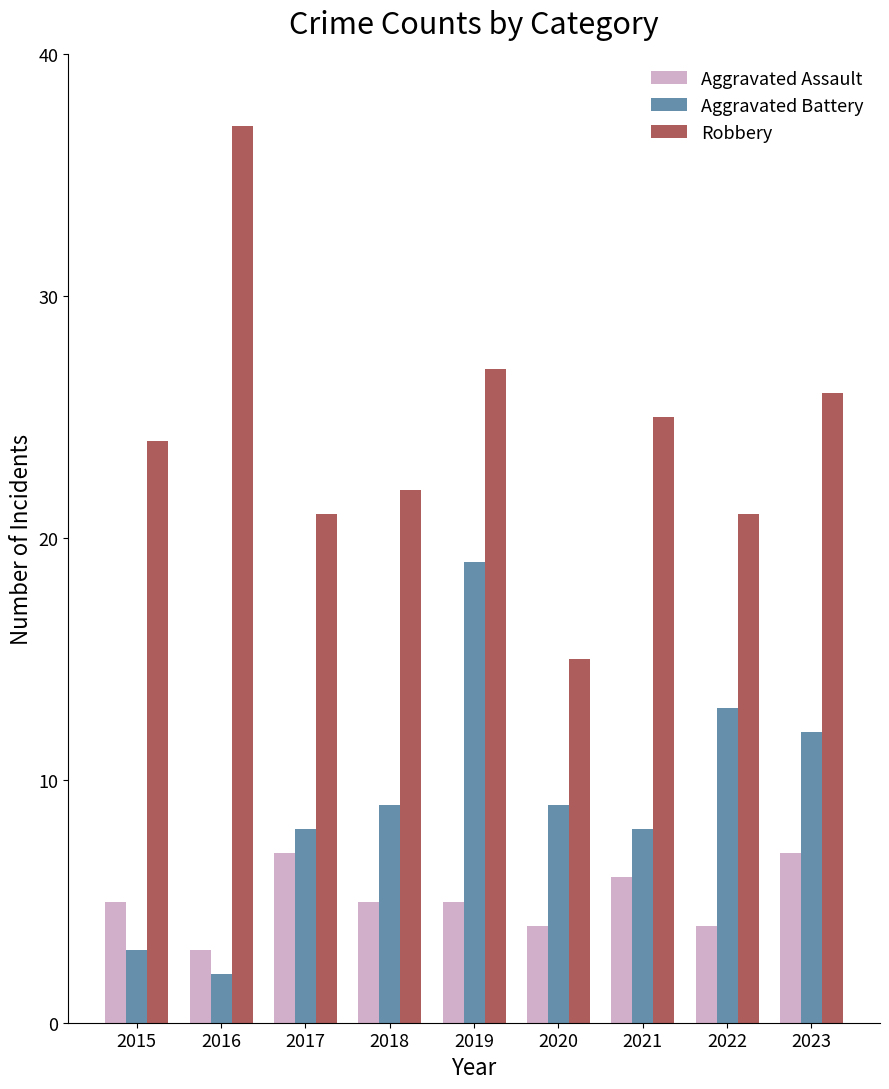

Reading right to left, what are all the values shown in this chart?

Aggravated Assault: 7	4	6	4	5	5	7	3	5
Aggravated Battery: 12	13	8	9	19	9	8	2	3
Robbery: 26	21	25	15	27	22	21	37	24